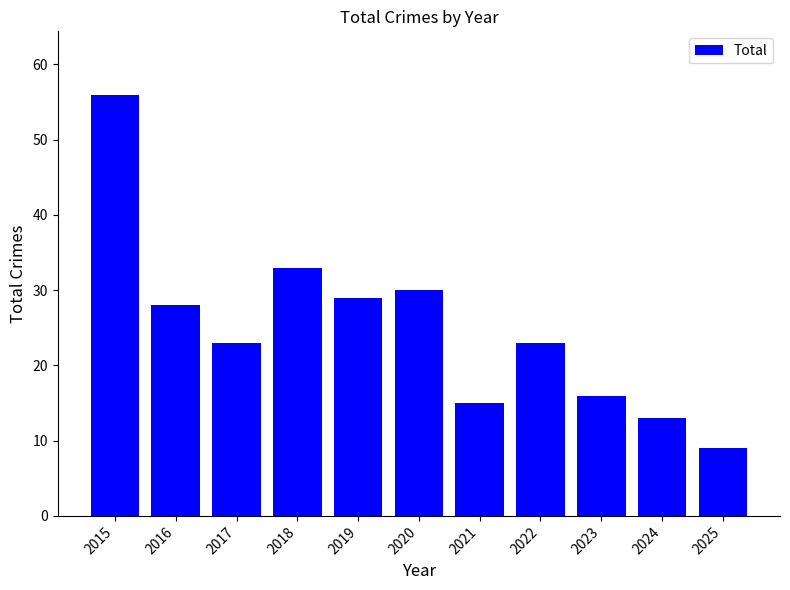

Count the number of categories in the chart.

11